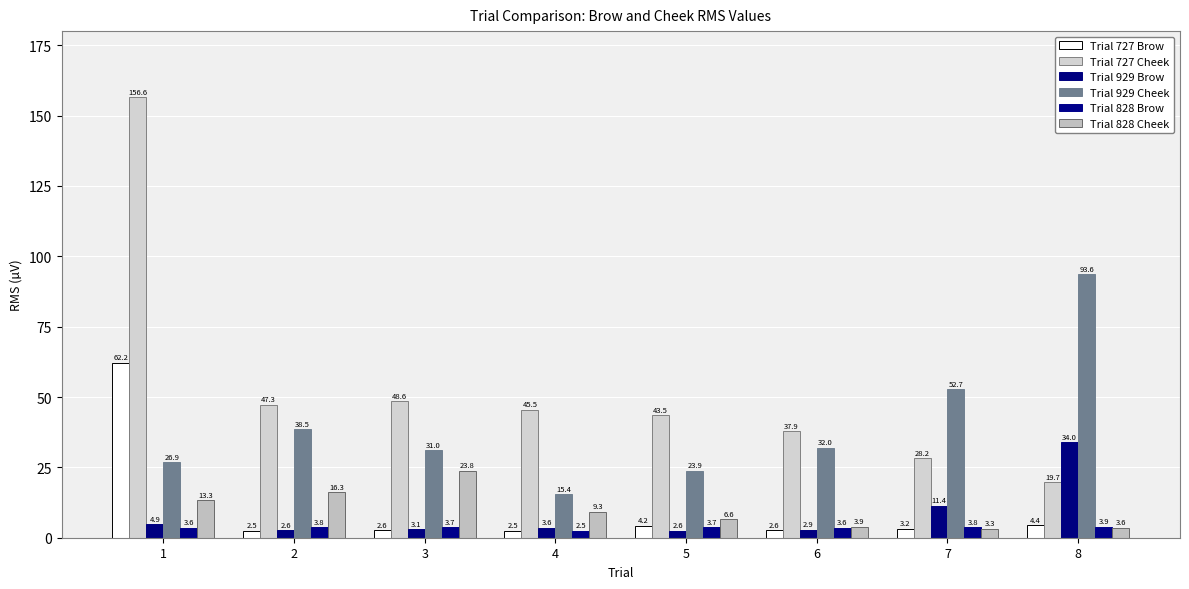

List the series in order of their peak value, lowest first.

Trial 828 Brow, Trial 828 Cheek, Trial 929 Brow, Trial 727 Brow, Trial 929 Cheek, Trial 727 Cheek